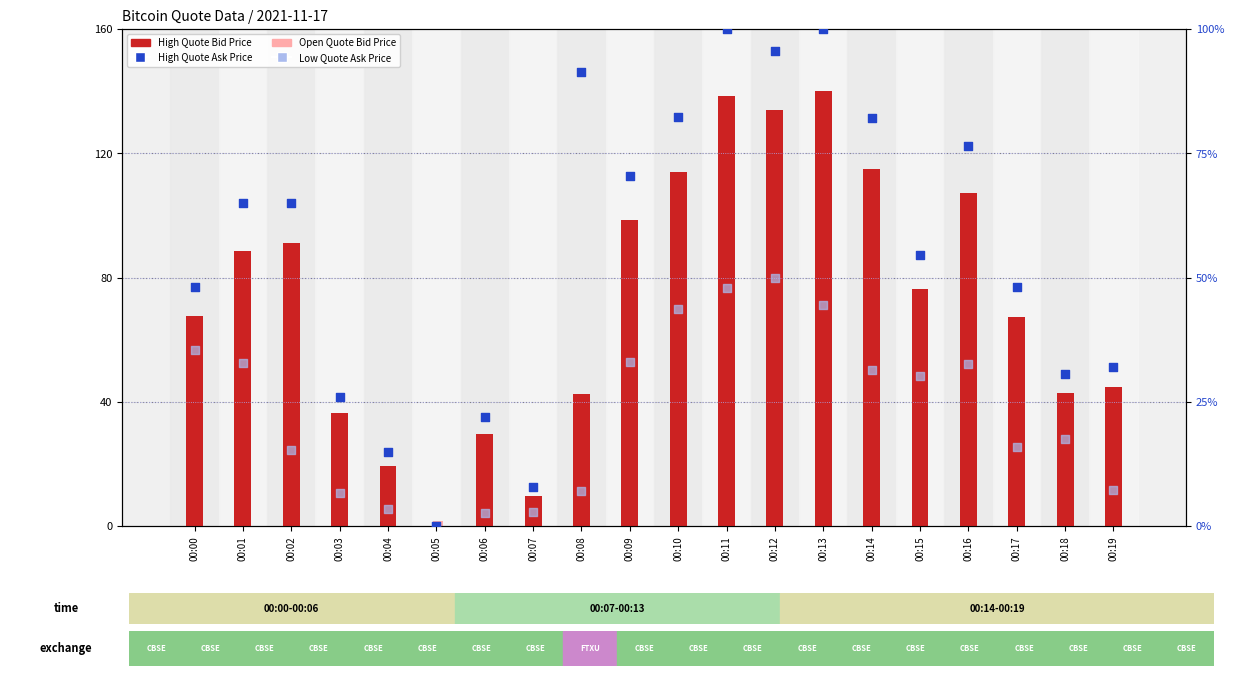

Which series has the widest spread of Y values?

High Quote Bid Price